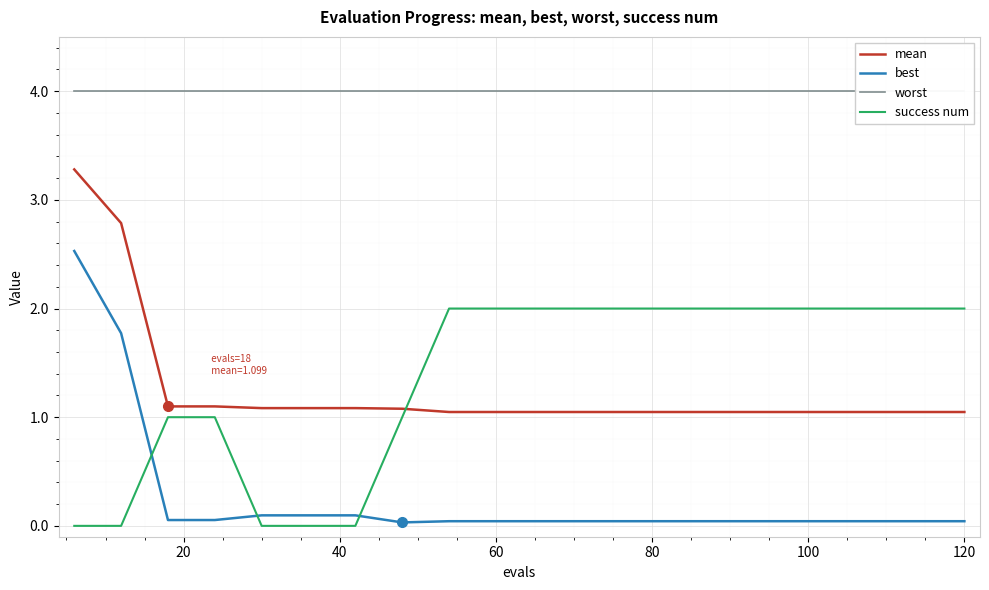

What is the highest value of the success num series?

2.0